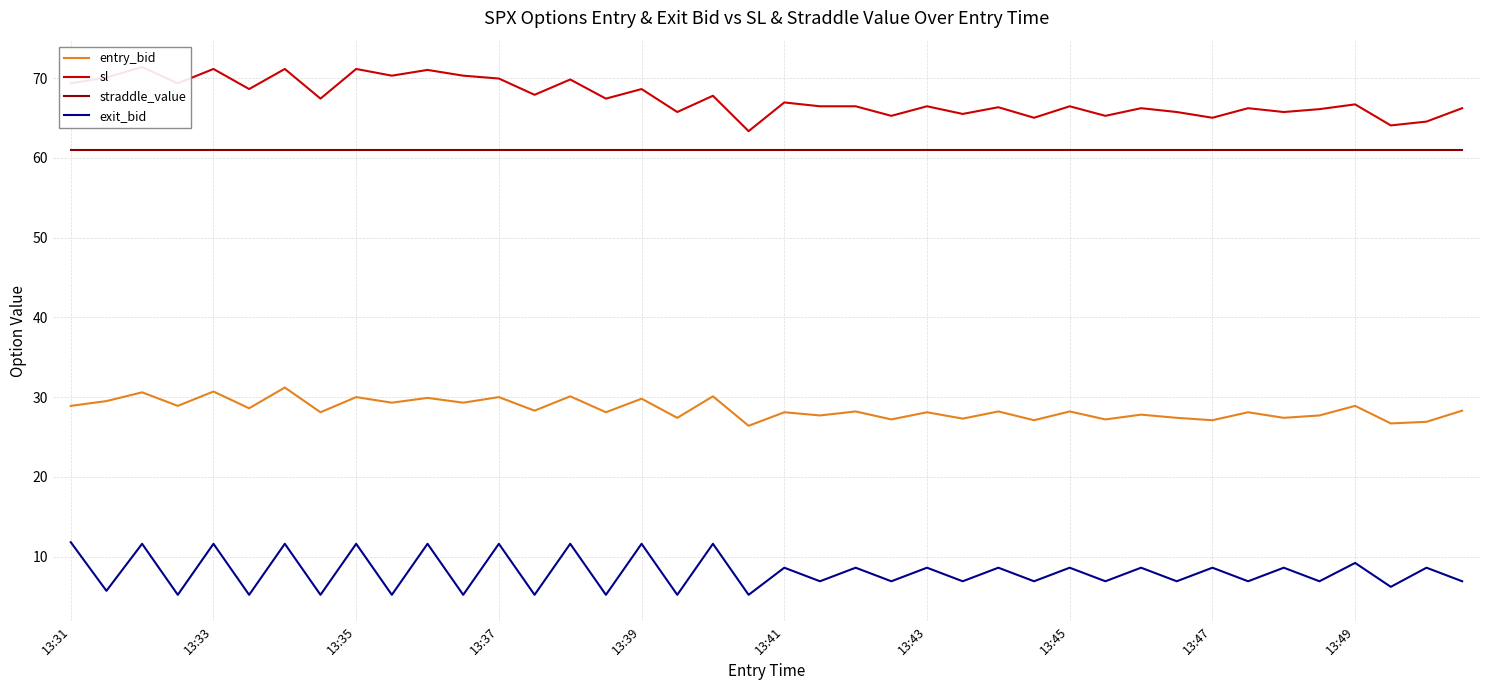

True or false: entry_bid and straddle_value cross at least once.

False